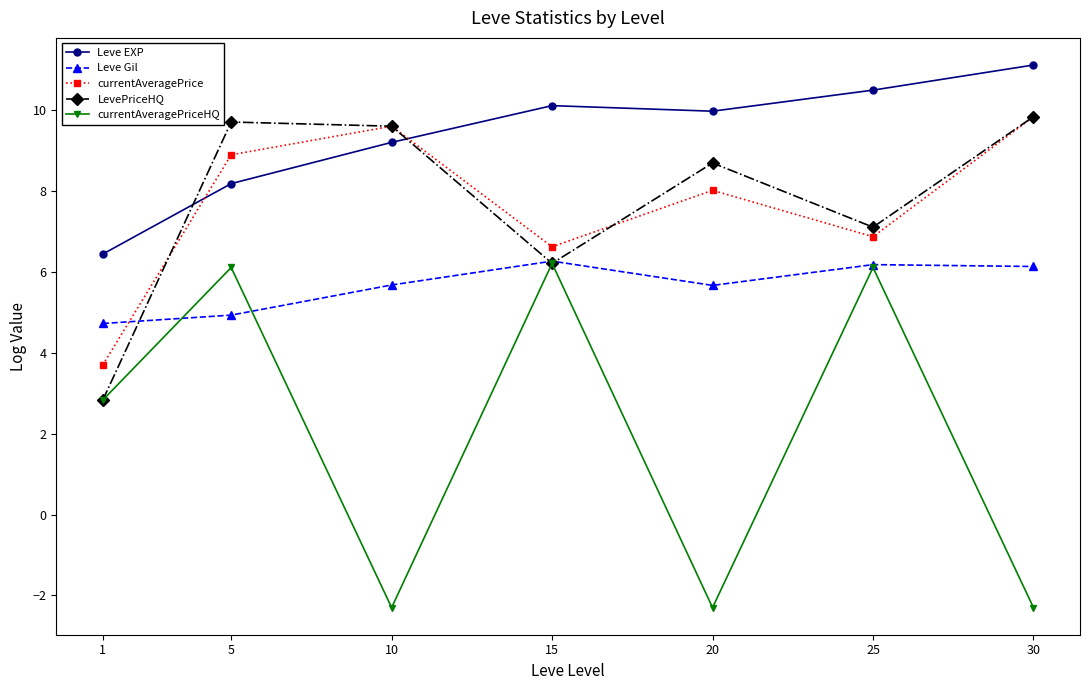

The Leve EXP series shows 5.0 at 5. True or false?

False